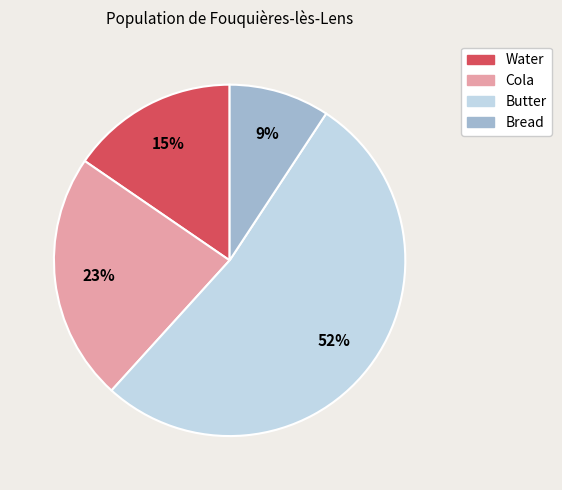

Which has a higher value, Water or Butter?

Butter